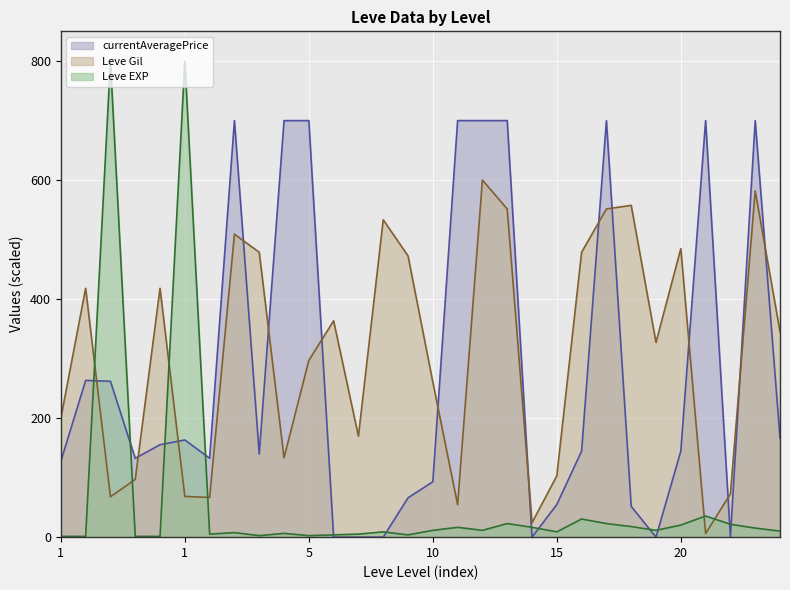

Does the chart display data point markers on the line(s)?

No